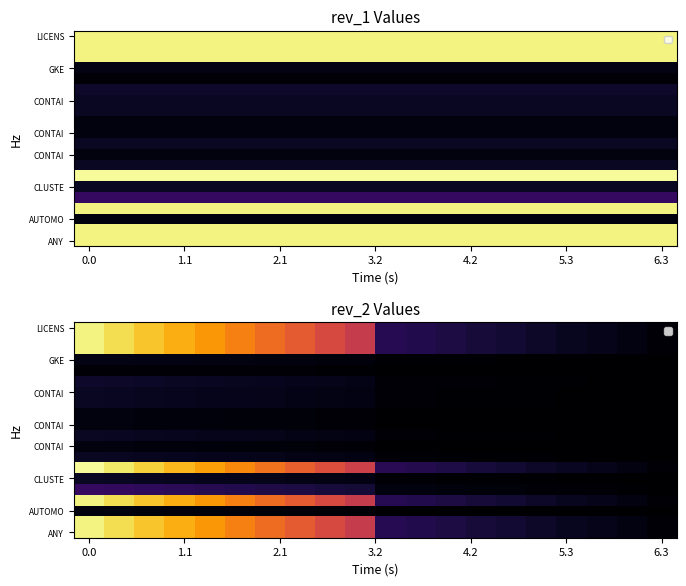

How many categories are shown in the chart?

20